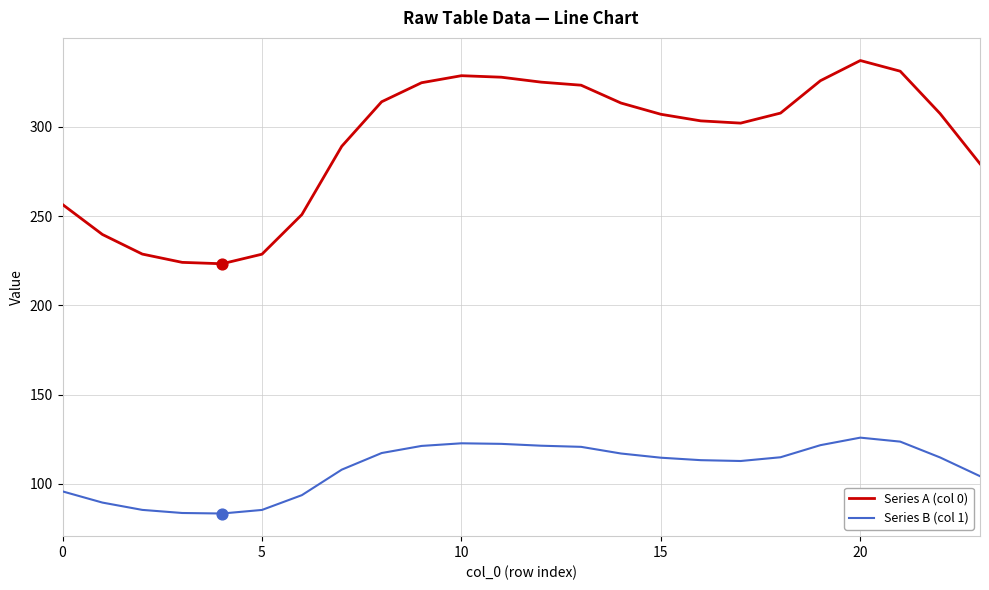

Which series has the largest total across all categories?

Series A (col 0)